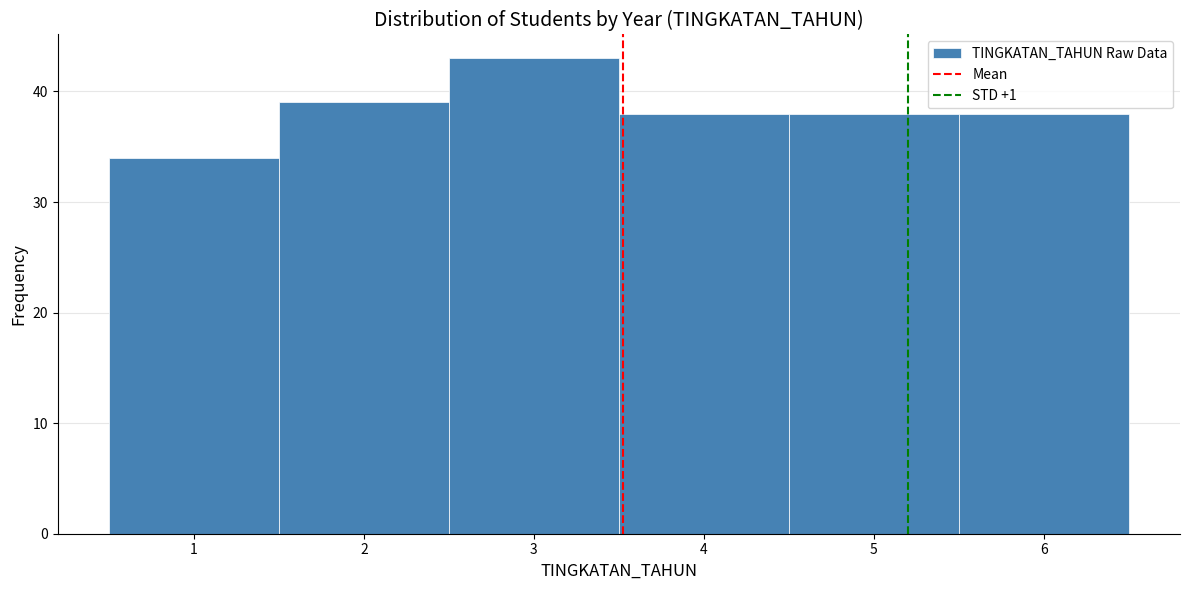

How tall is the bar that spans 1.5 to 2.5 on the x-axis? The values are not printed on the chart, so give them approximately, as read against the axis.

39